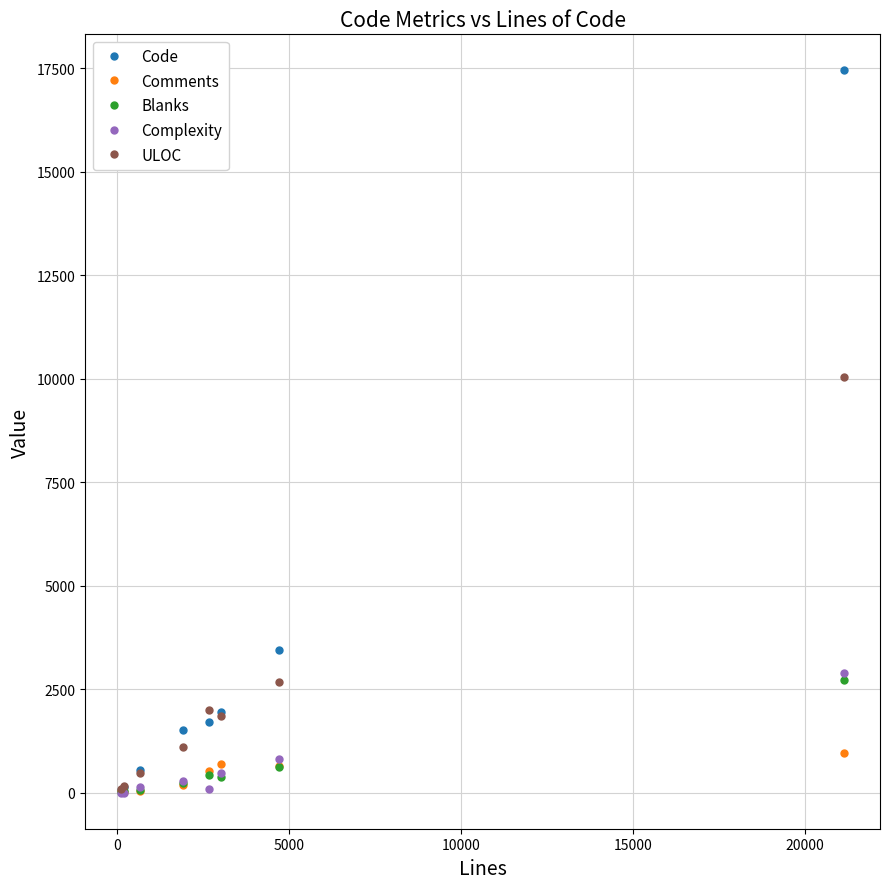

Which series has the largest range (max minus min)?

Code